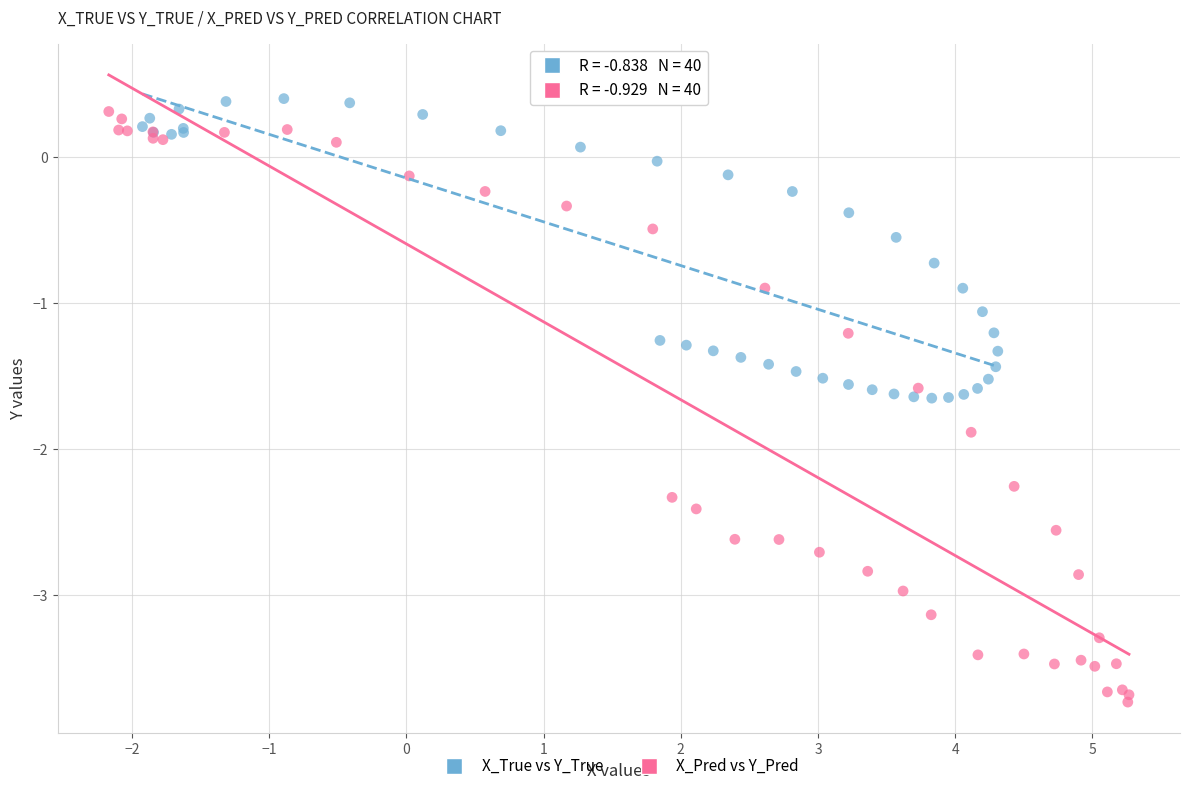

Which series reaches the minimum Y coordinate?

X_Pred vs Y_Pred